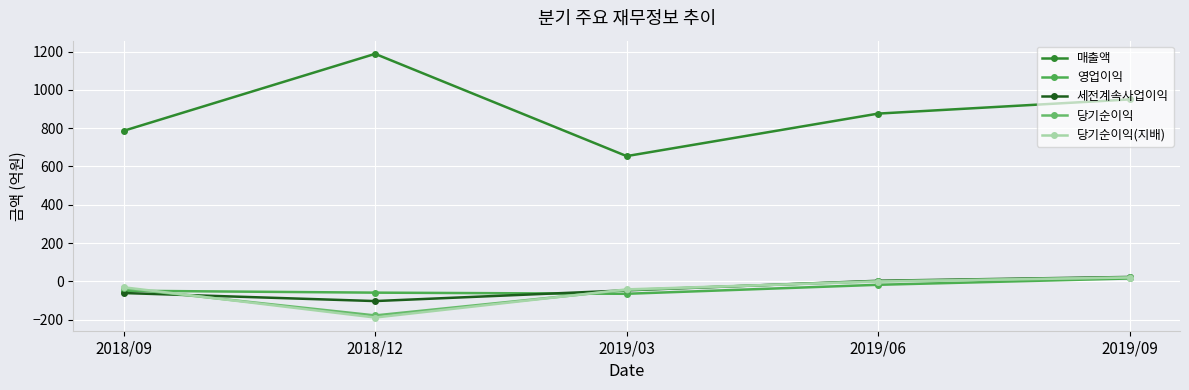

Count the 세전계속사업이익 values in the range -61 to 3.

3